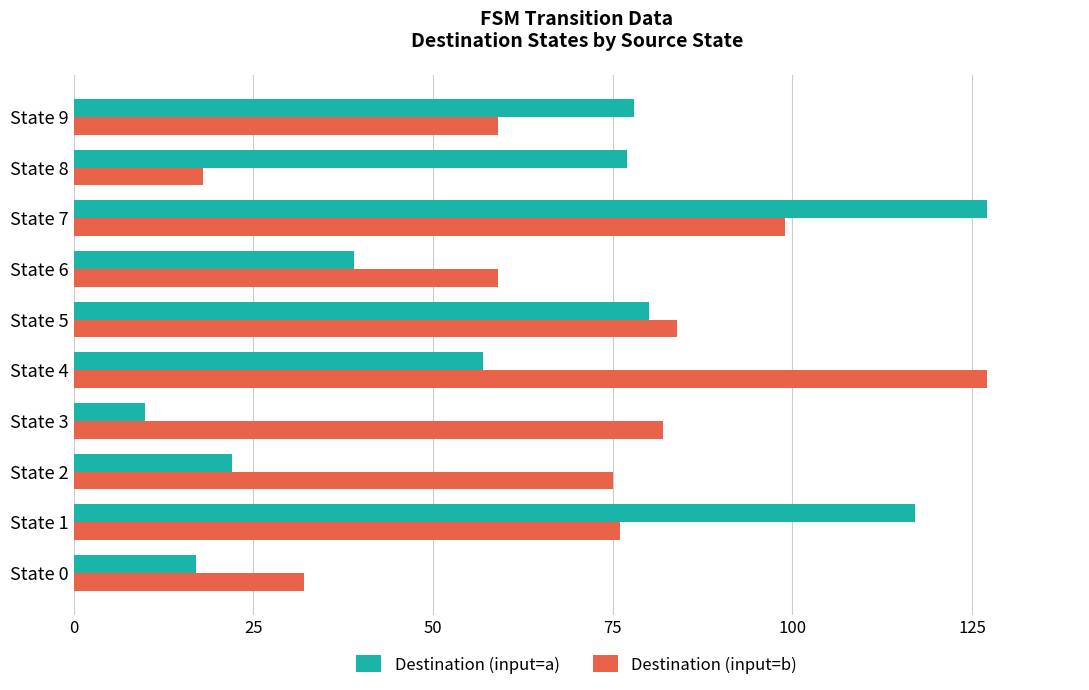

What is the highest value of the Destination (input=a) series?

127